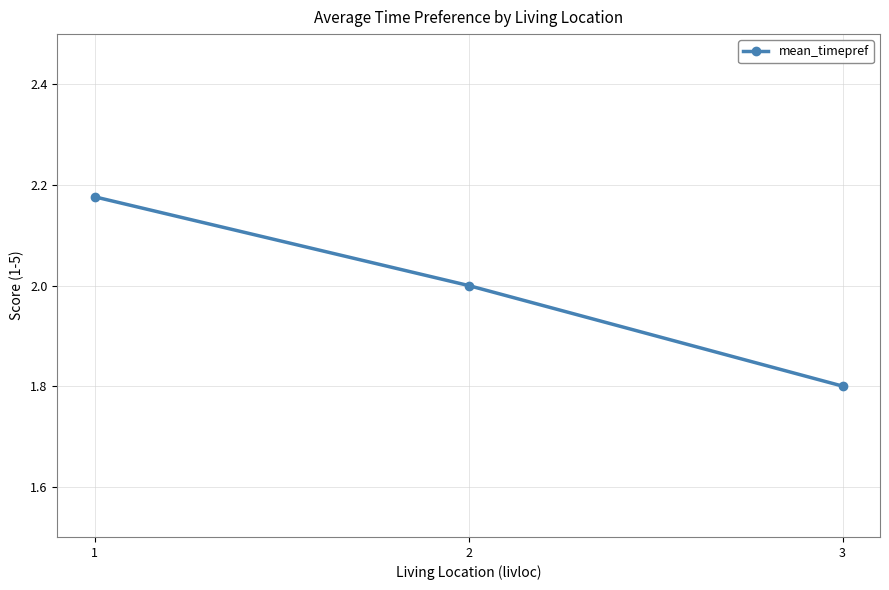

The value at 2 is 2.0. True or false?

True